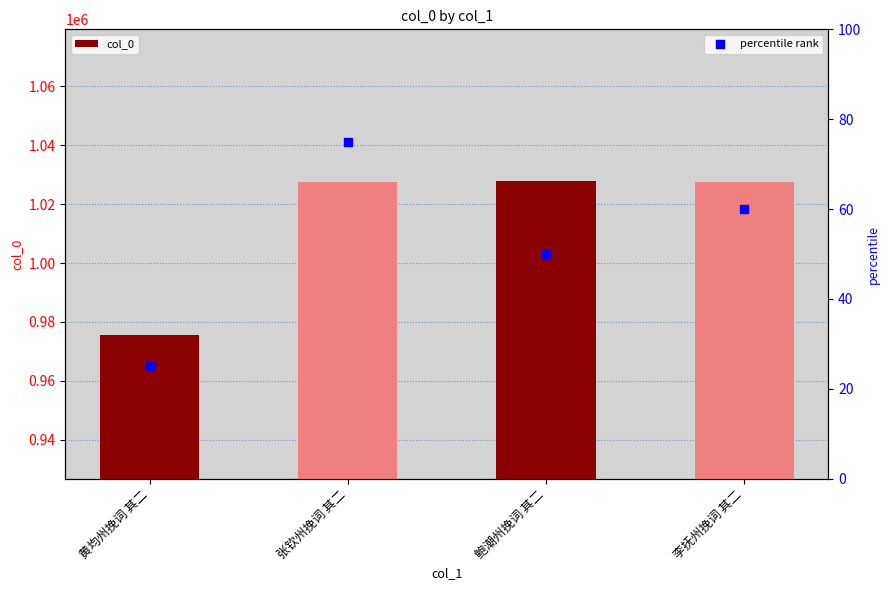

At which category is the sum across all series the highest?

鲍潮州挽词 其二